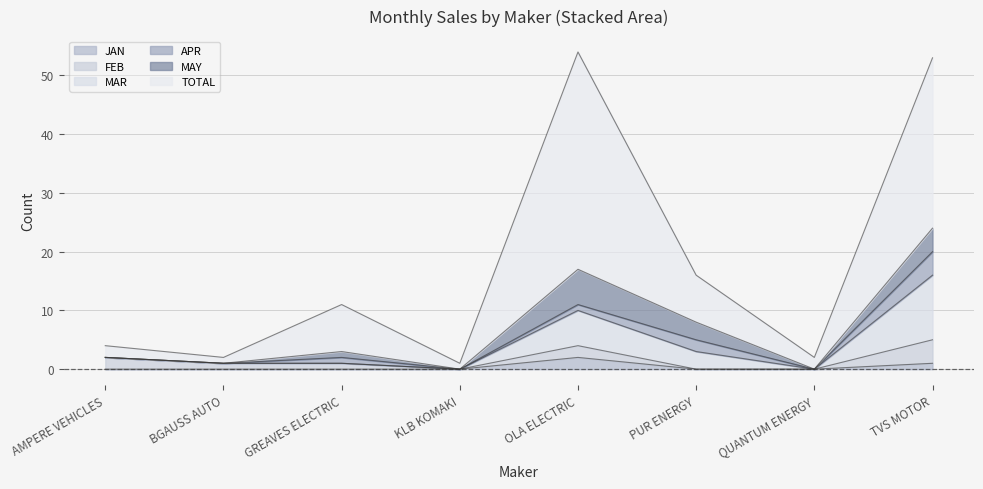

What position from the right is TVS MOTOR?

1